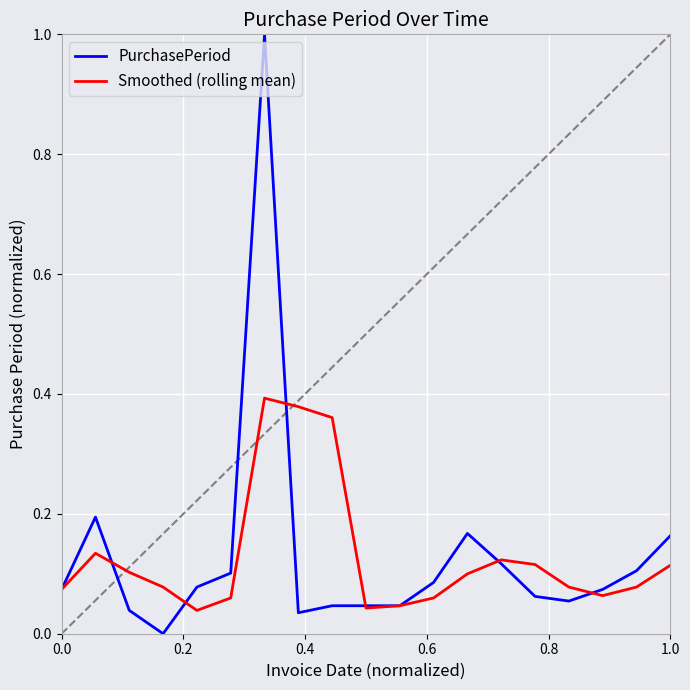

What is the greatest value displayed?

1.0